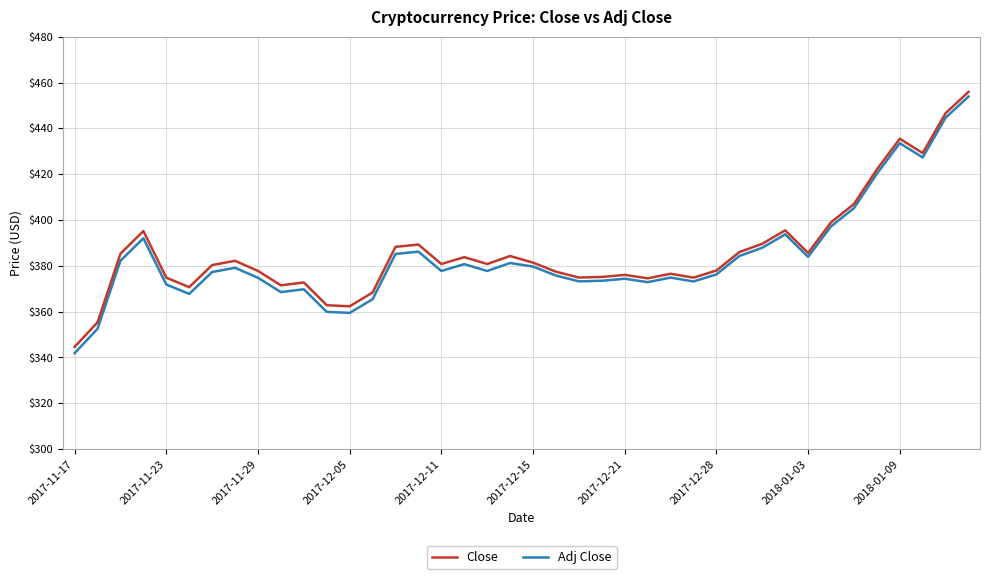

True or false: Close has more than 1 points higher than both neighbors.

True